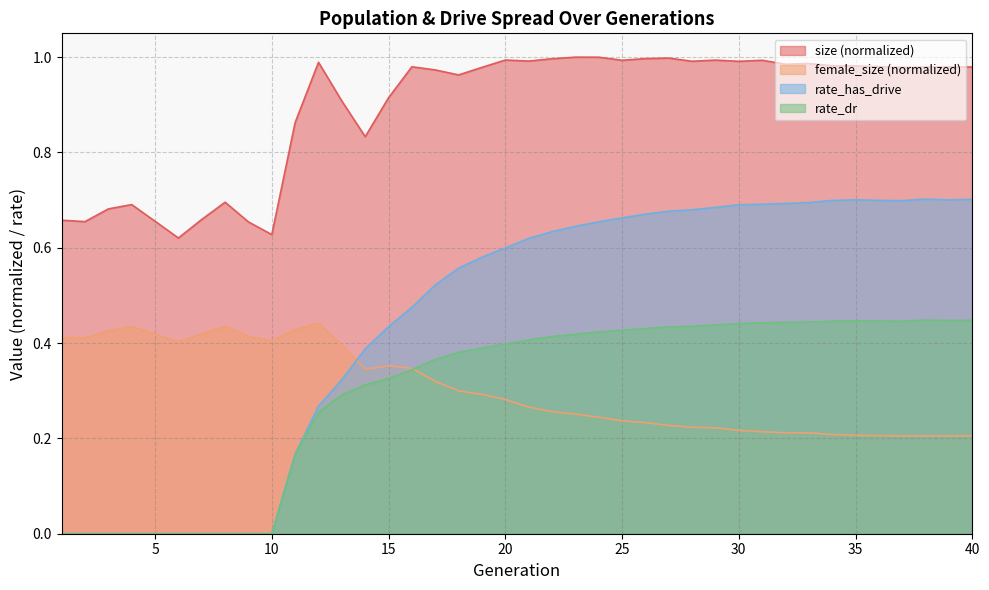

True or false: female_size and rate_dr intersect in this chart.

True